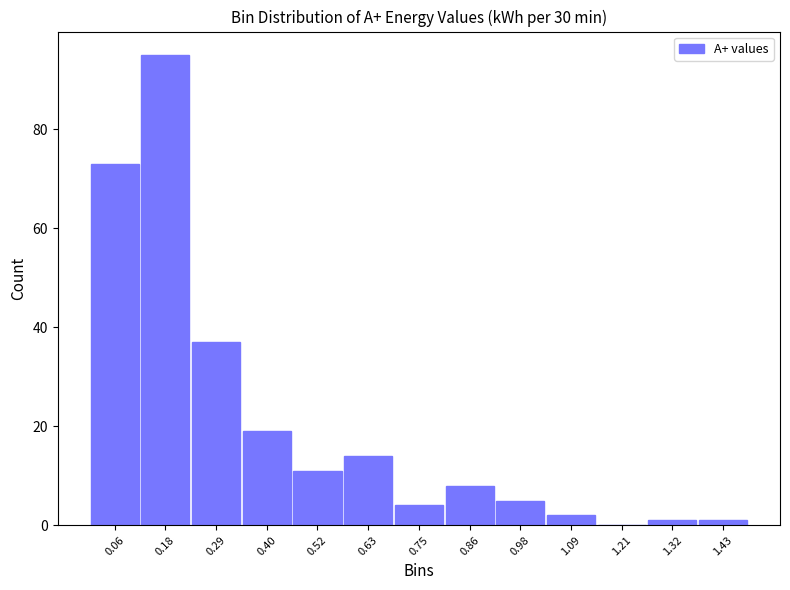

Reading left to right, transcribe this chart: for each bar, give the range it covers on the x-axis and its height. Neither the bar edges nor the heights are printed on the chart, so give them approximately, as read against the axes.

0.00 to 0.12: 74
0.12 to 0.24: 96
0.24 to 0.34: 38
0.34 to 0.46: 20
0.46 to 0.58: 12
0.58 to 0.70: 14
0.70 to 0.80: 4
0.80 to 0.92: 8
0.92 to 1.04: 6
1.04 to 1.14: 2
1.14 to 1.26: 0
1.26 to 1.38: under 2
1.38 to 1.50: under 2